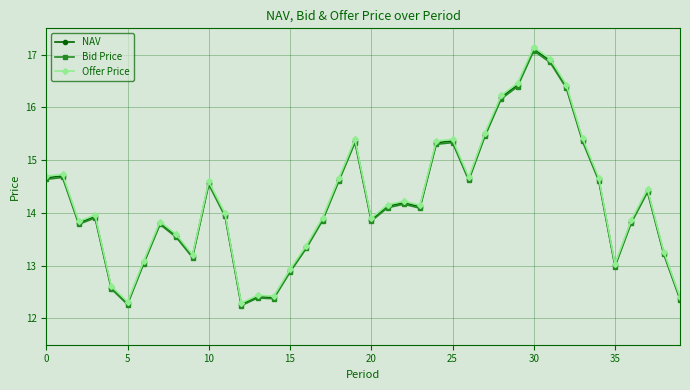

True or false: NAV has more than 0 points higher than both neighbors.

True